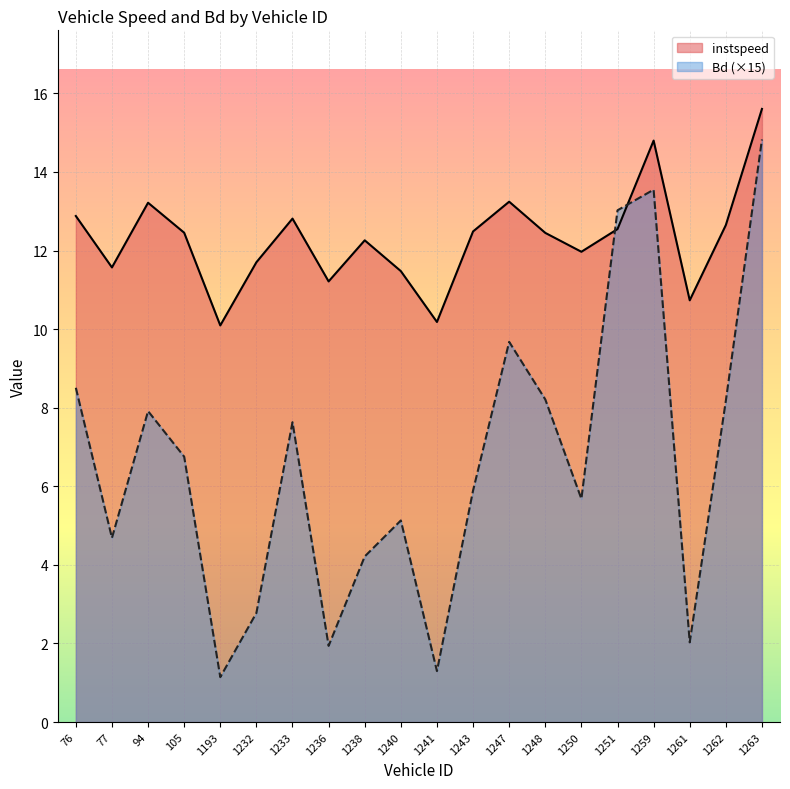

Rank the series by their average value, from lowest to highest.

Bd (×15), instspeed